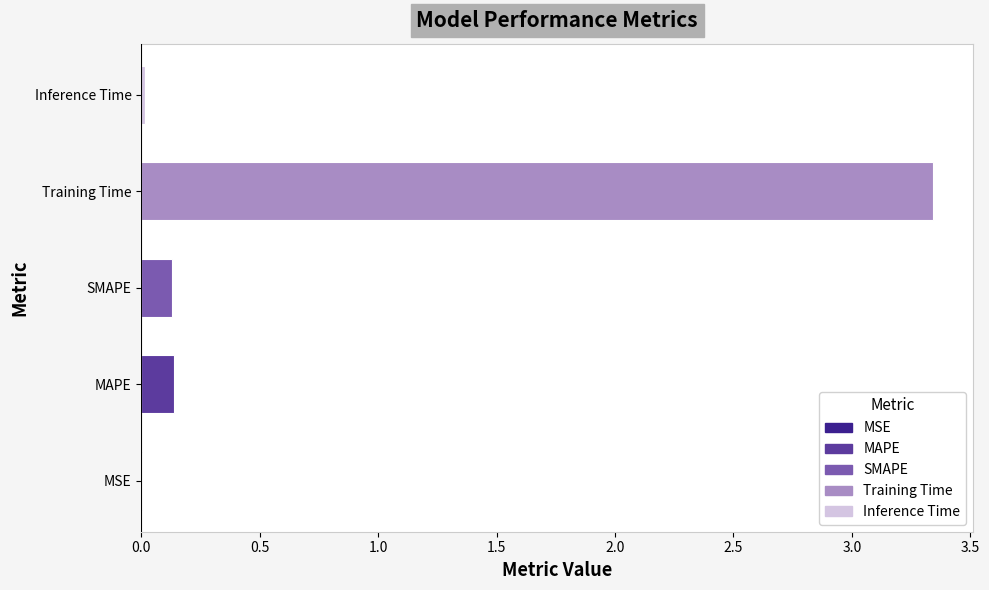

The value at Training Time is 2.2. True or false?

False